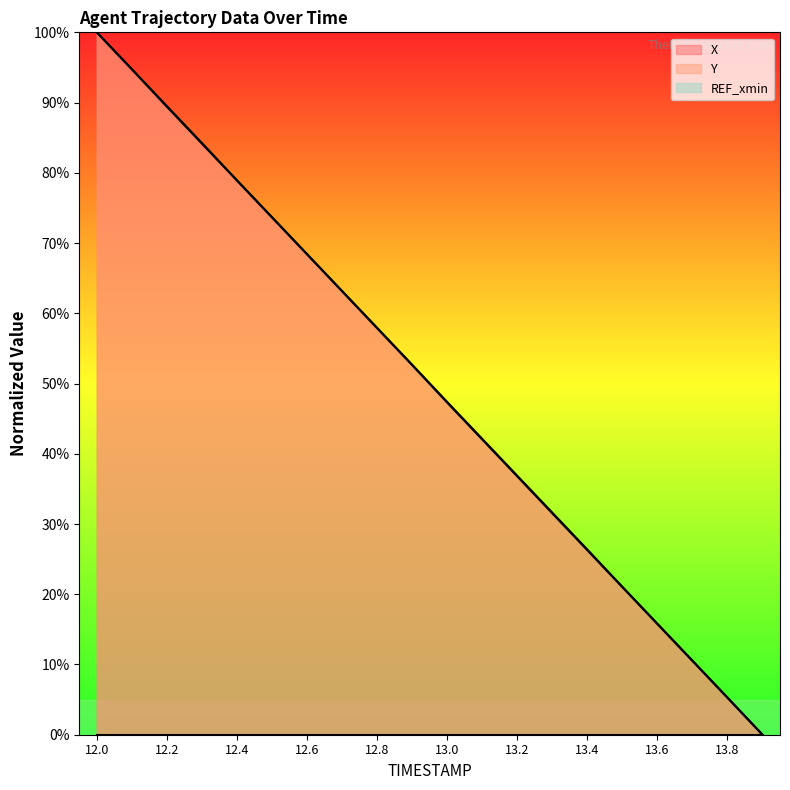

List the series in order of their peak value, lowest first.

X, Y